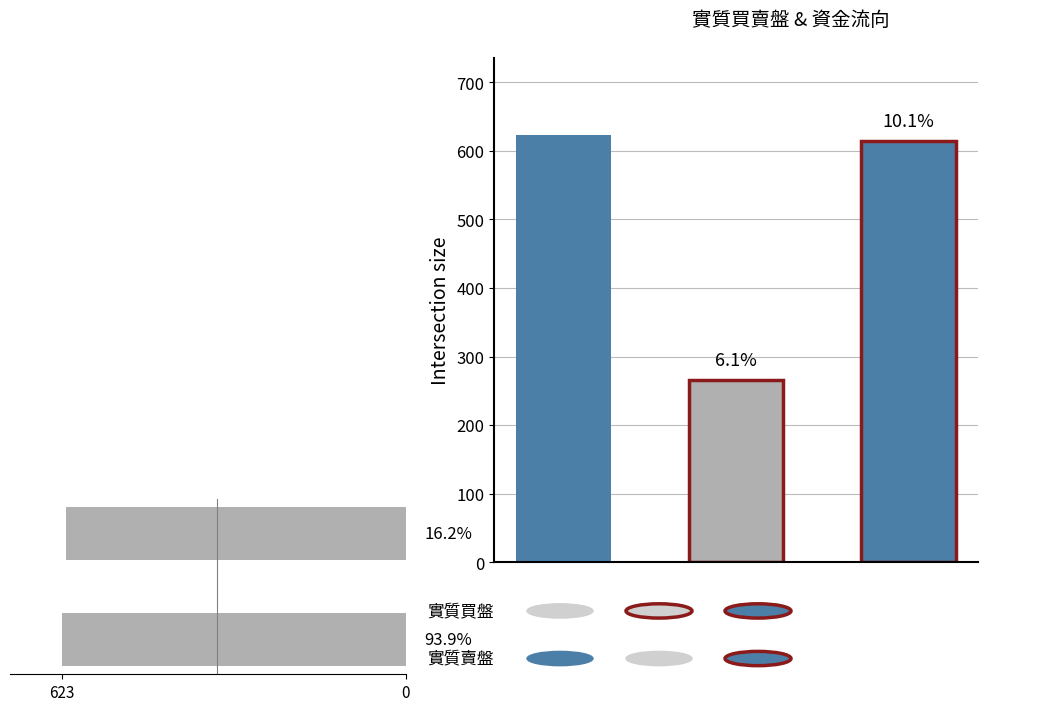

Reading right to left, list all the values displayed in this chart.

0=615	623=623